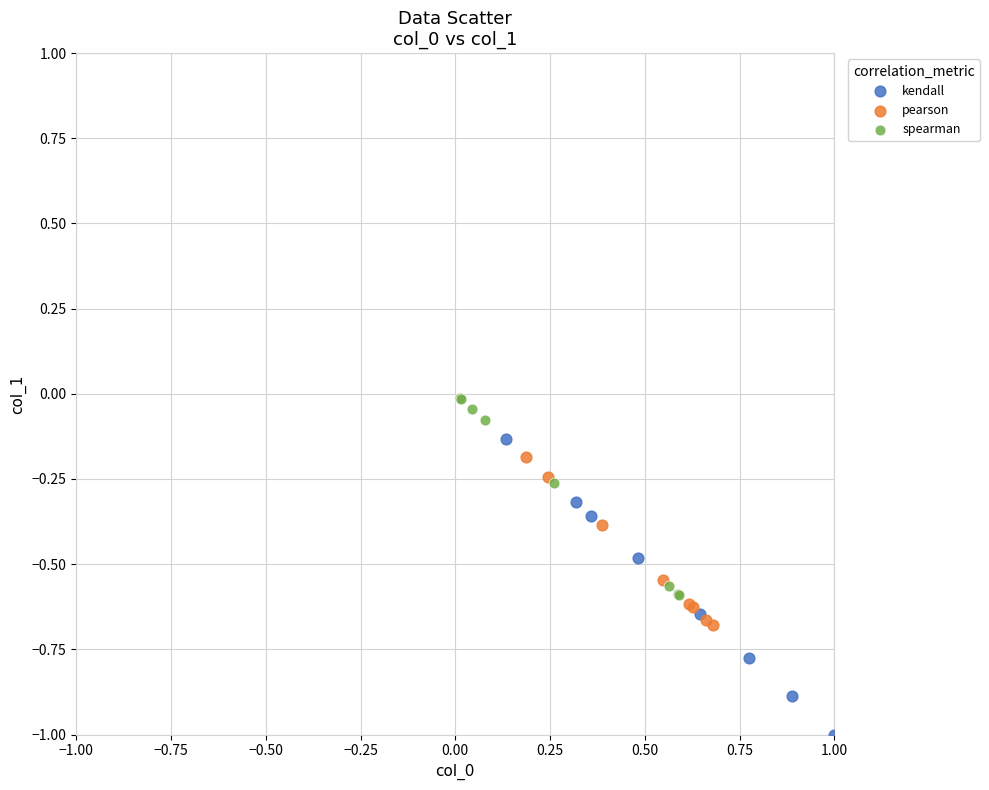

What are all the series names shown in the legend?

kendall, pearson, spearman